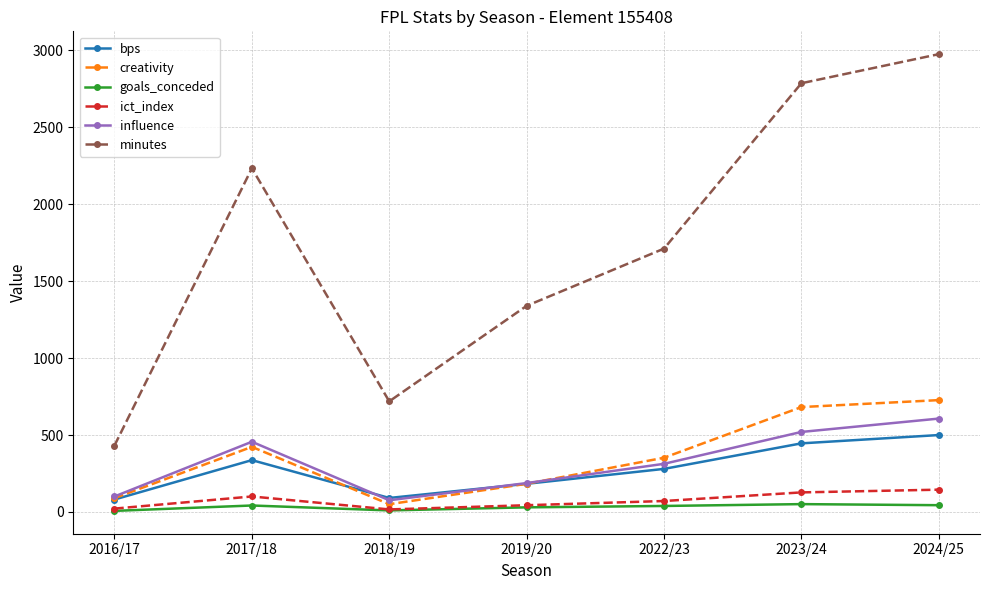

Which series has the largest total across all categories?

minutes